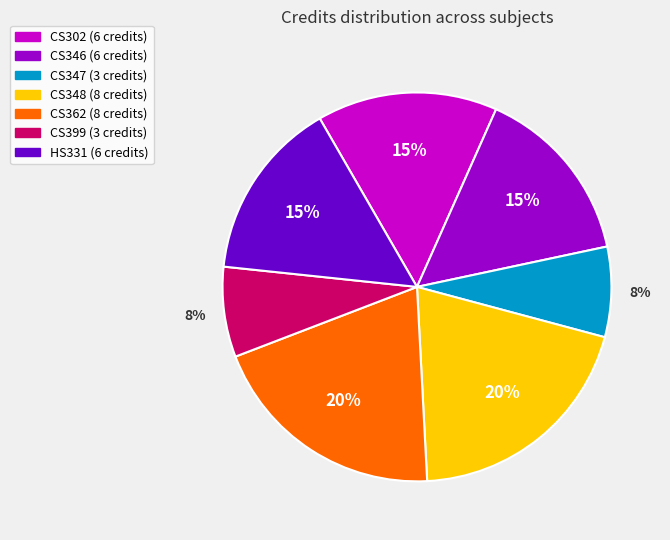

Combined, do CS399 and CS362 account for over 50%?

No